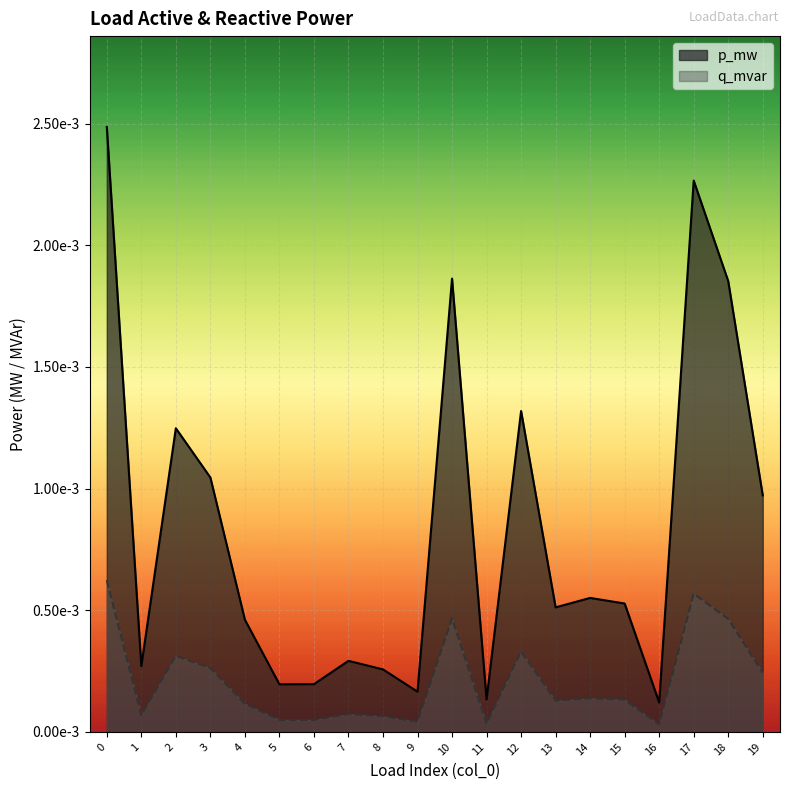

Which series has the widest spread of values?

p_mw